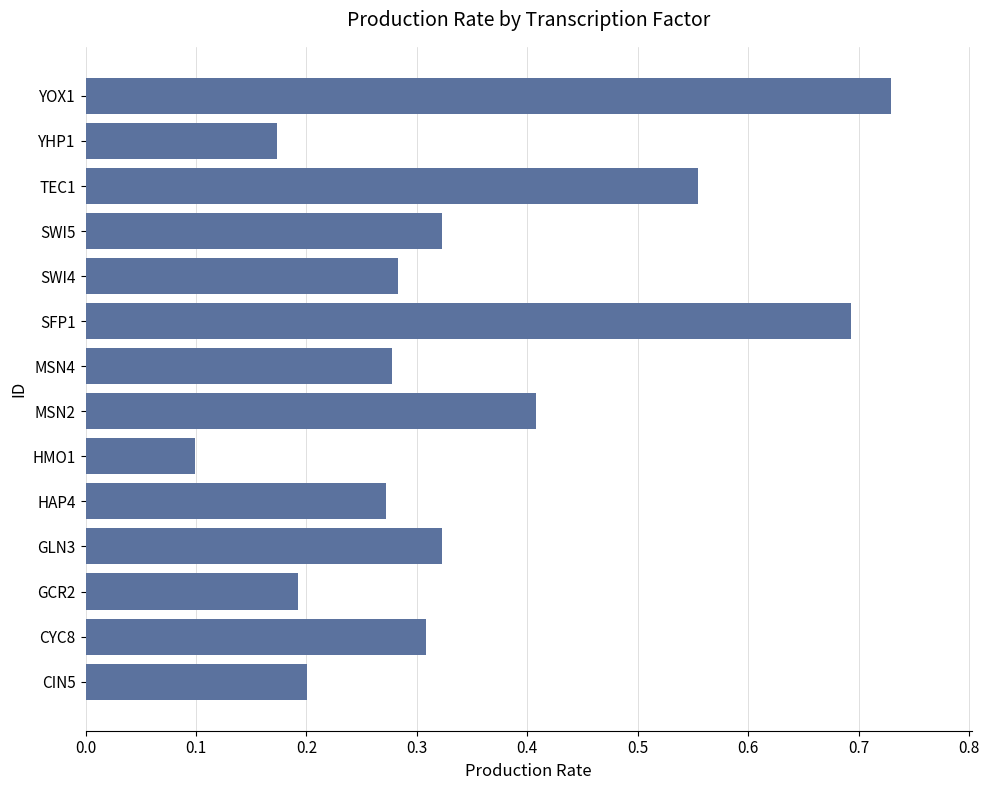

How many values are between 0 and 1?

14